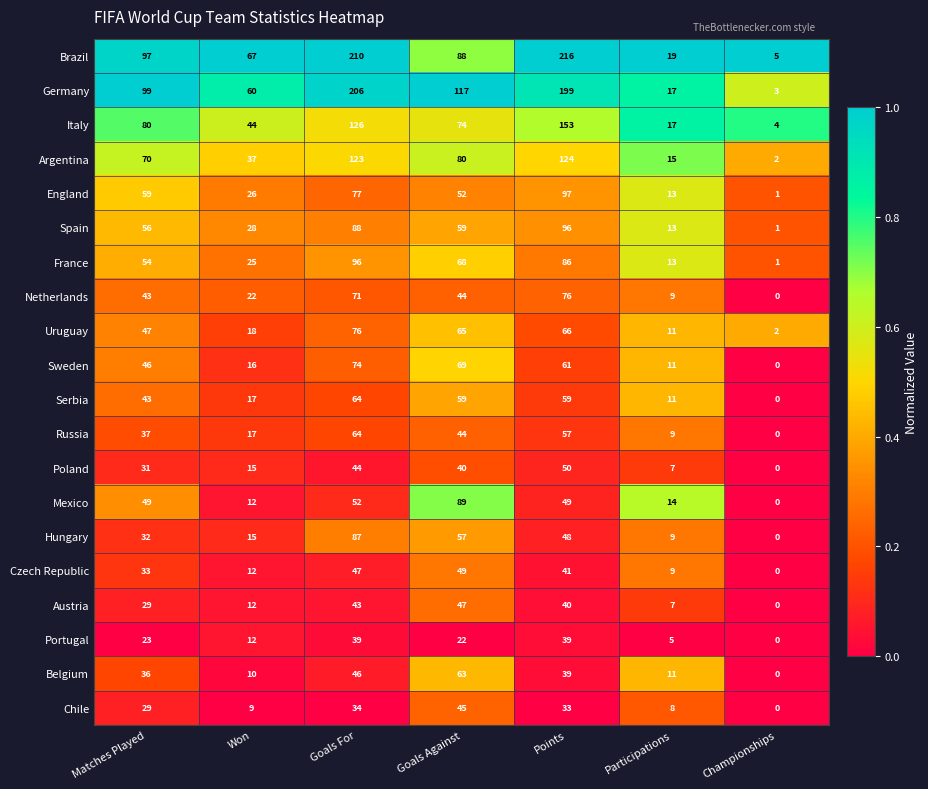

What is the difference between the highest and lowest values at Matches Played?

76